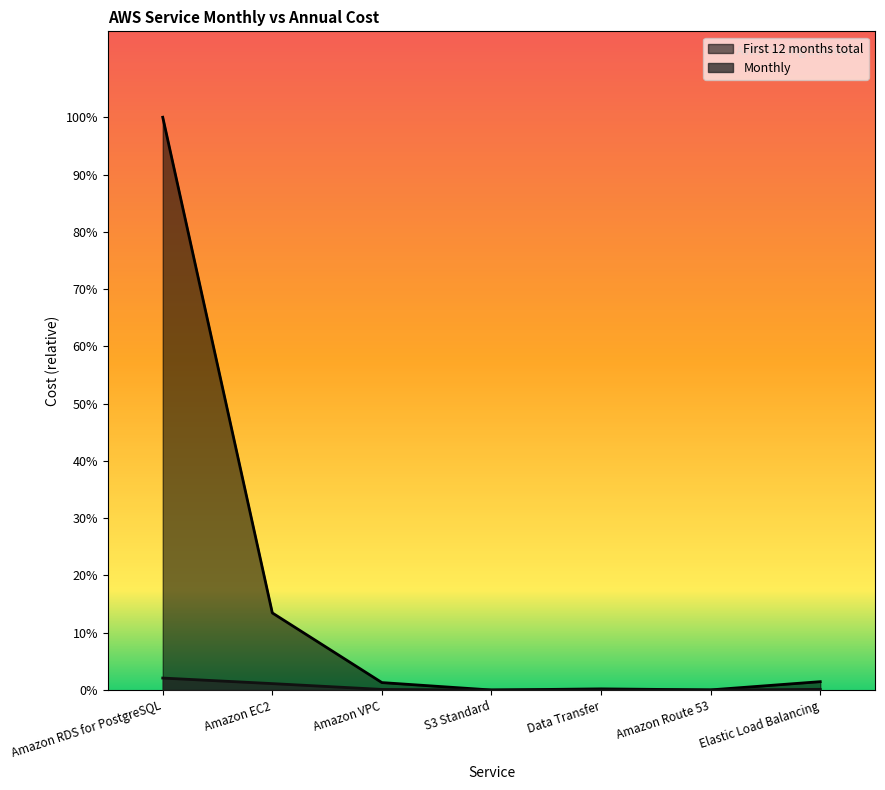

How many data points in First 12 months total are above 799?

4